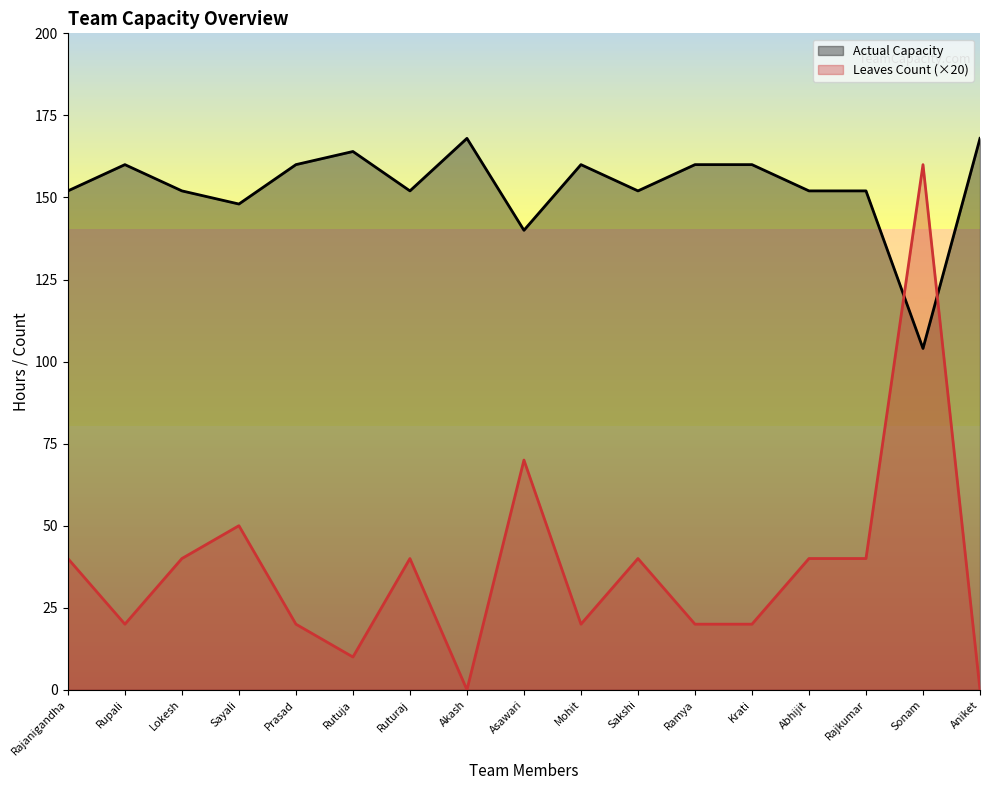

True or false: Leaves Count (×20) has a value of 29 at Krati.

False